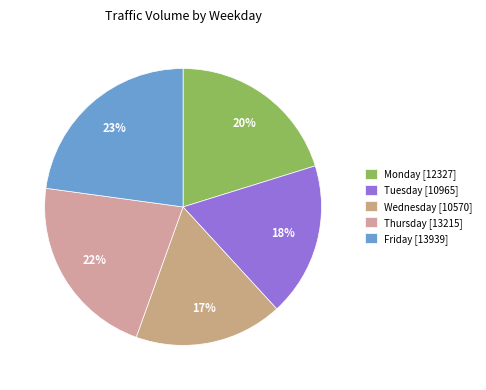

To the nearest percent, what percentage of the pie is Thursday?

22%